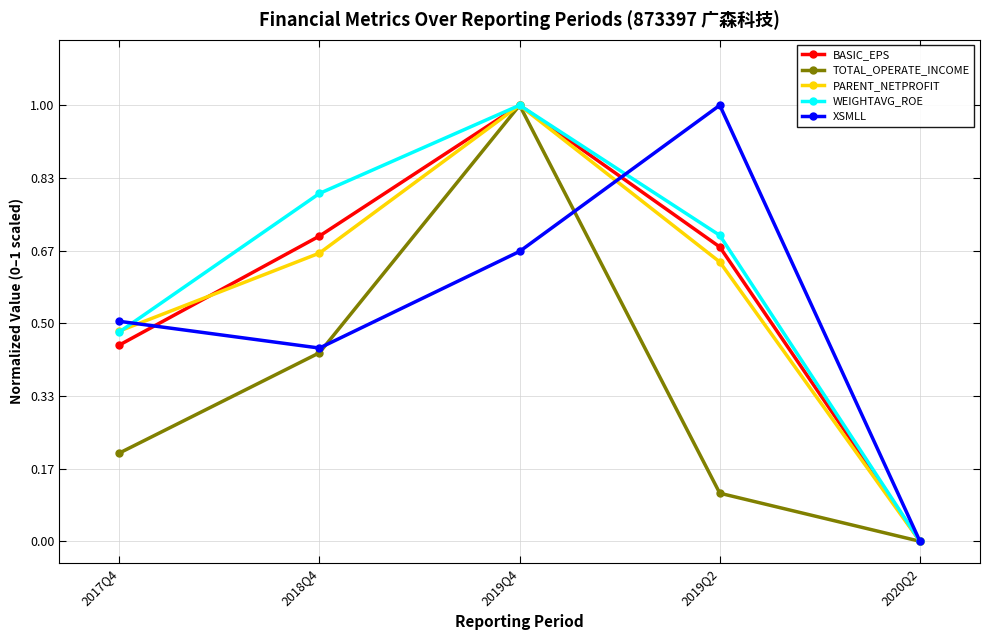

Is the value of XSMLL at 2019Q4 greater than the value of WEIGHTAVG_ROE at 2020Q2?

Yes